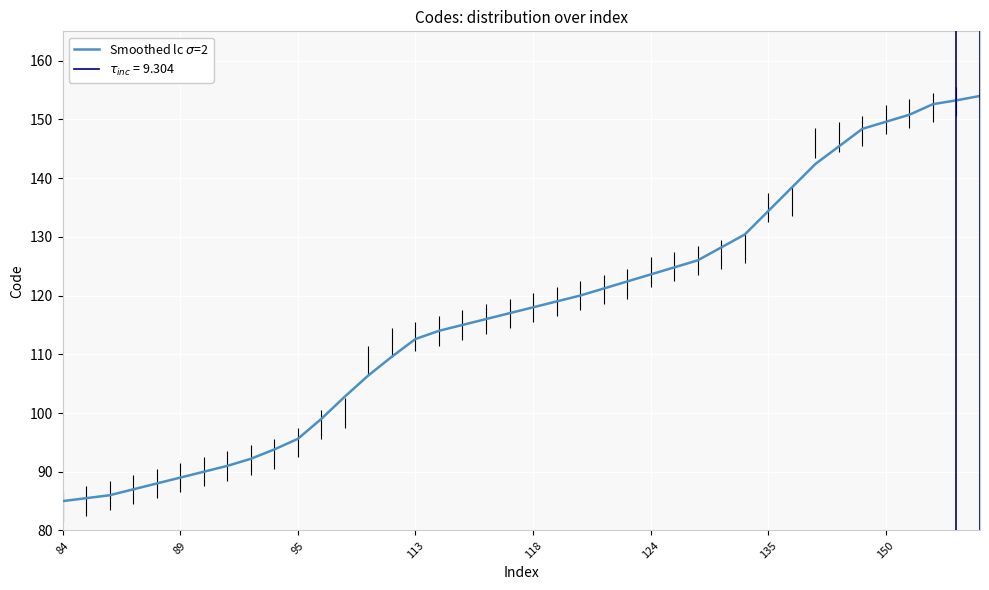

What is the label of the 12th point from the right?

28